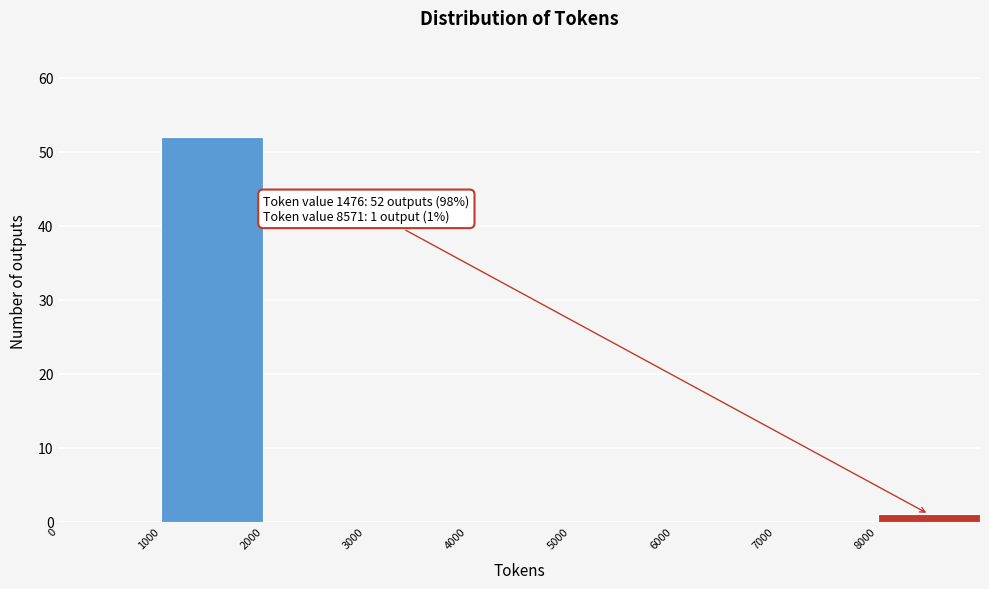

Over which range of the x-axis is the bar tallest?

1000 to 2000